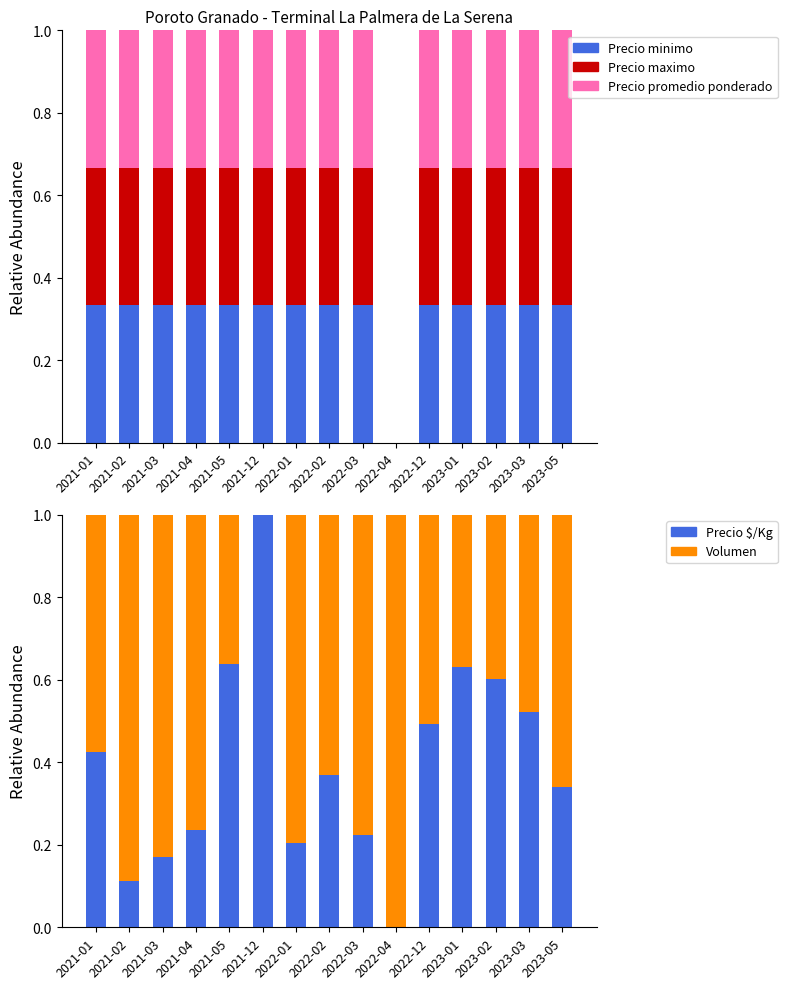

Count the number of data series in this chart.

5